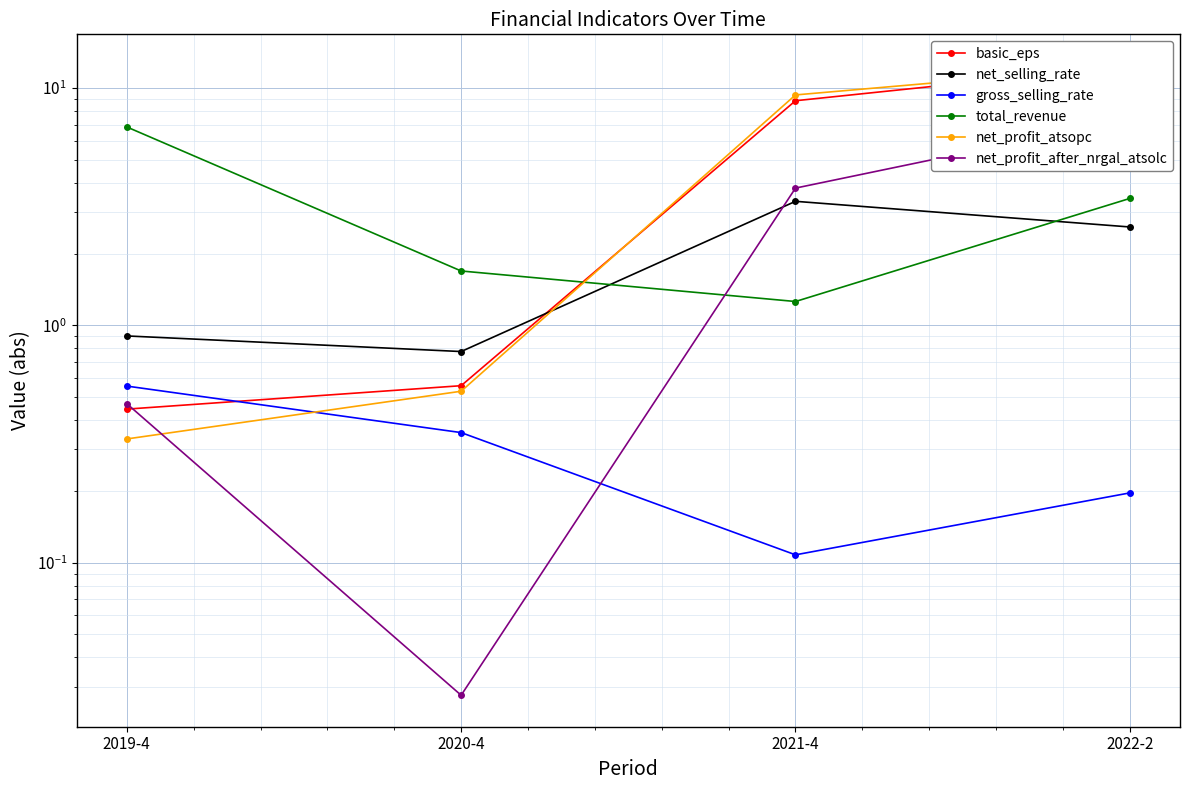

What is the highest value of the net_profit_atsopc series?

12.4